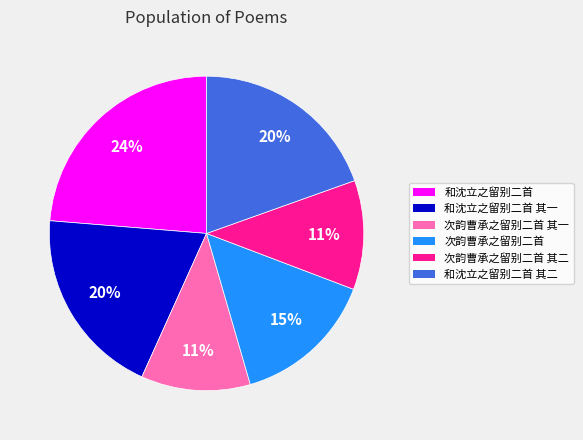

True or false: 次韵曹承之留别二首 其一 accounts for 23% of the total.

False